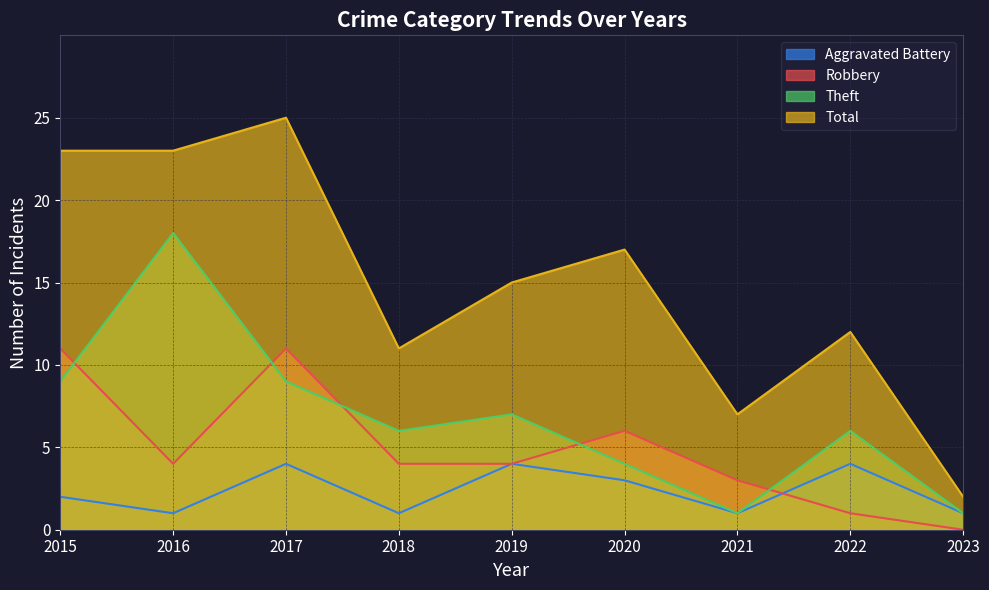

What is the difference between the Robbery values at 2021 and 2022?

2